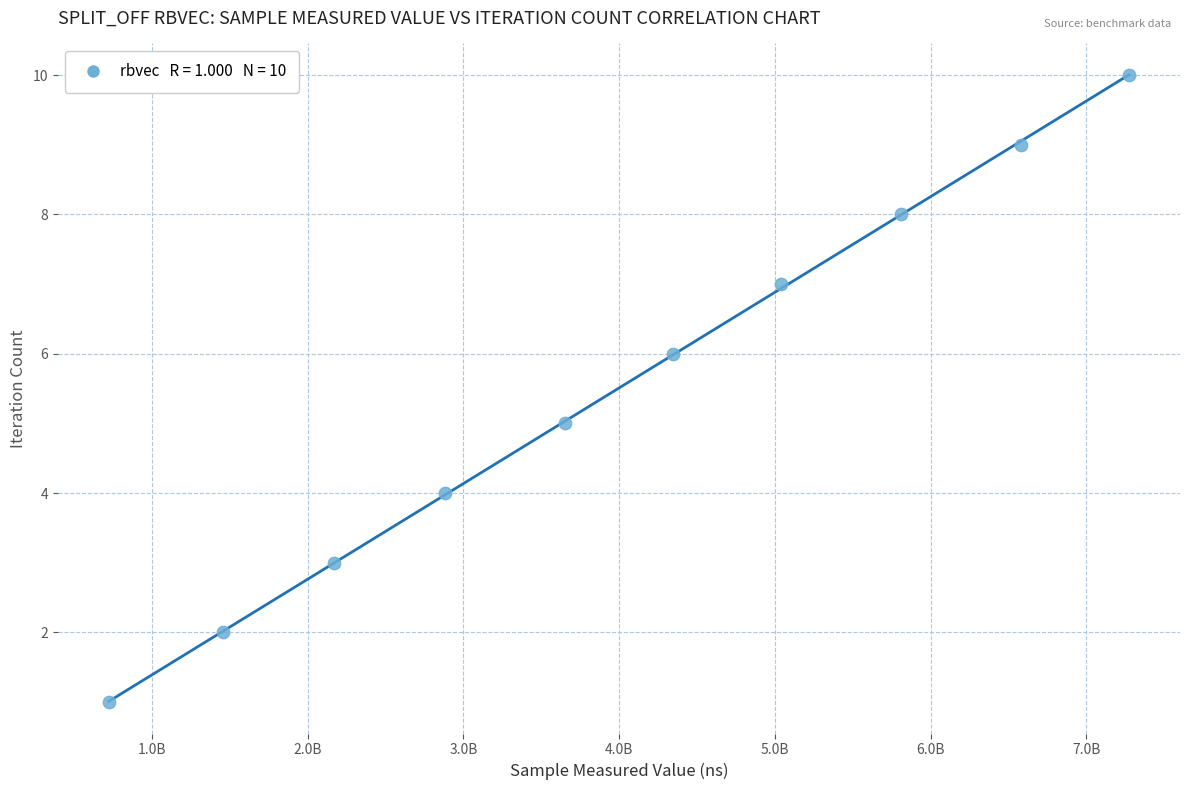

What is the average Y value?

6